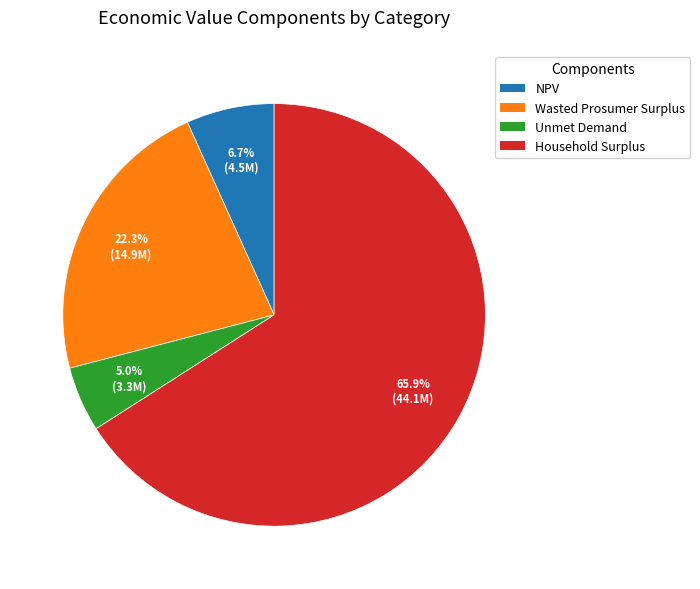

To the nearest percent, what percentage of the pie is Wasted Prosumer Surplus?

22%